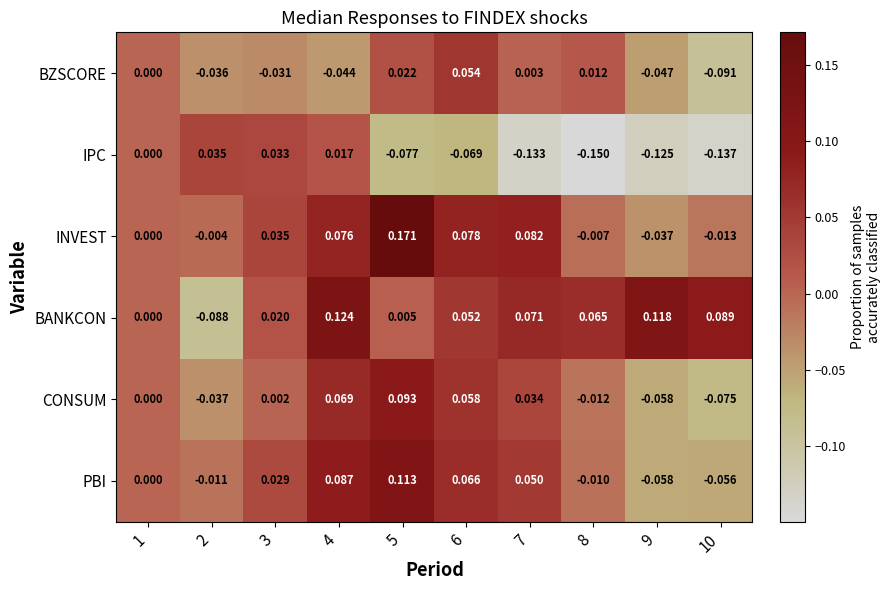

Rank the series at 10 from lowest to highest value.

IPC, BZSCORE, CONSUM, PBI, INVEST, BANKCON